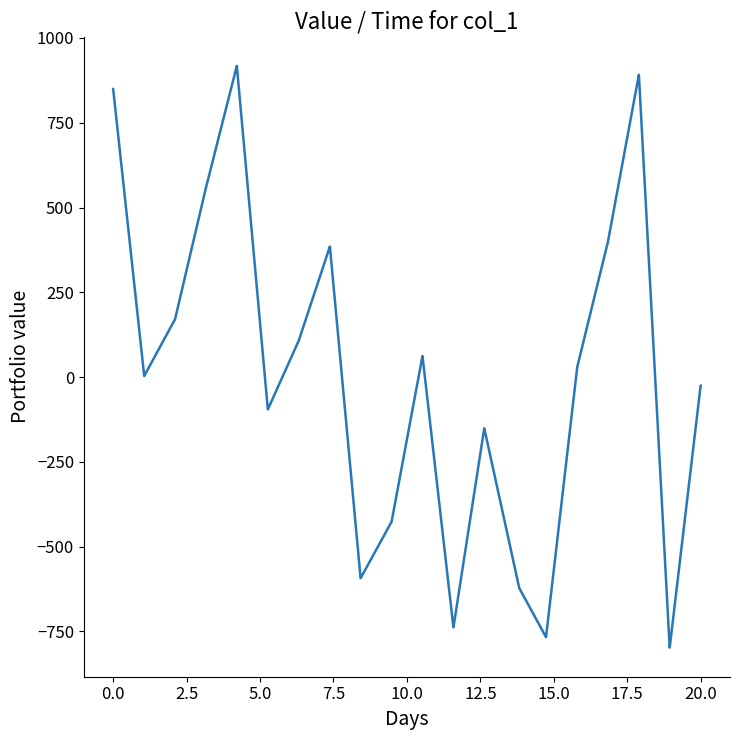

What is the difference between the maximum and minimum values?

1715.2